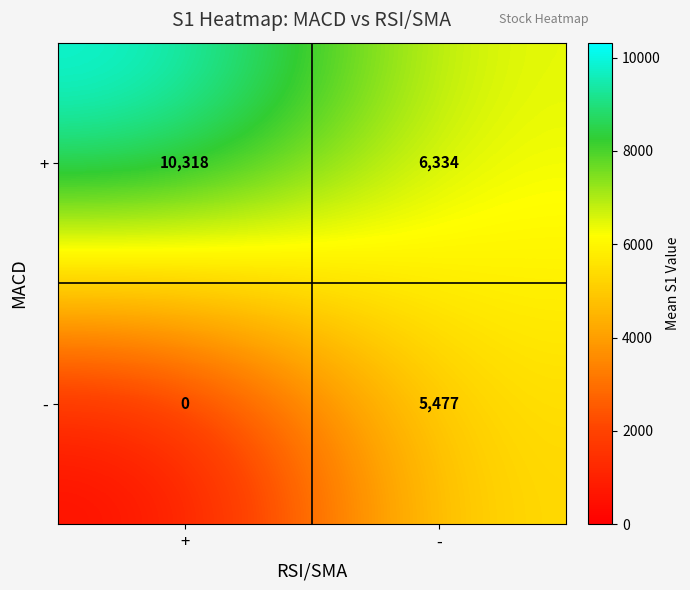

What is the difference between the - values at - and +?

5477